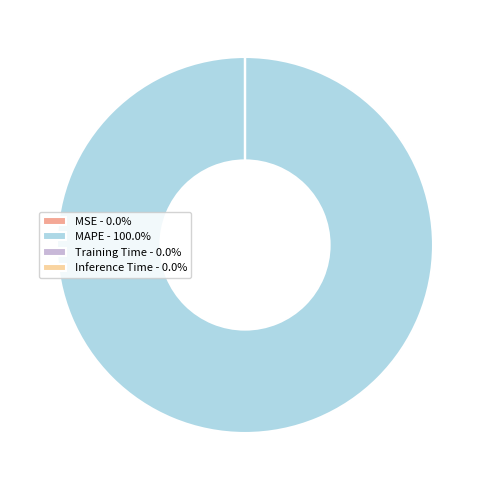

Is there any slice that represents more than half of the pie?

Yes